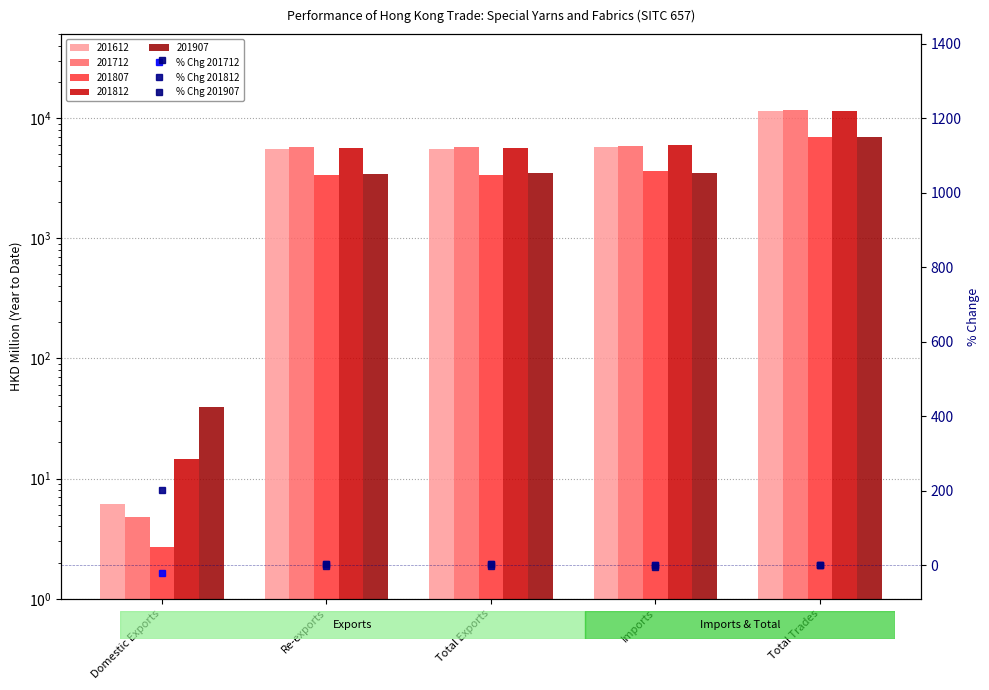

At which category is the sum across all series the highest?

Domestic Exports